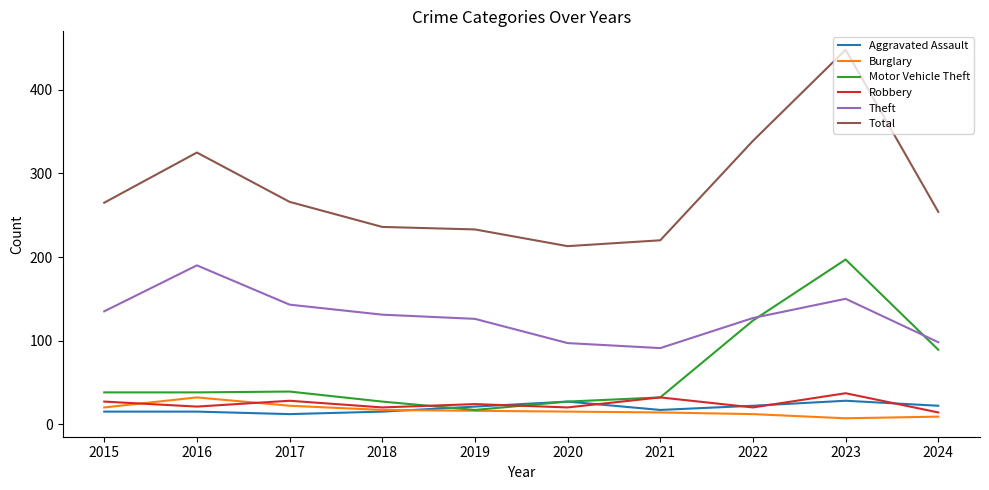

How many distinct data groups are displayed?

6